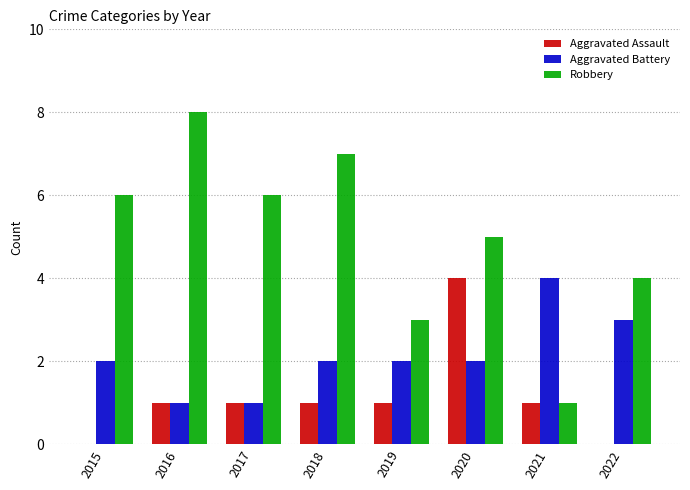

At which label is Robbery closest to 4?

2022